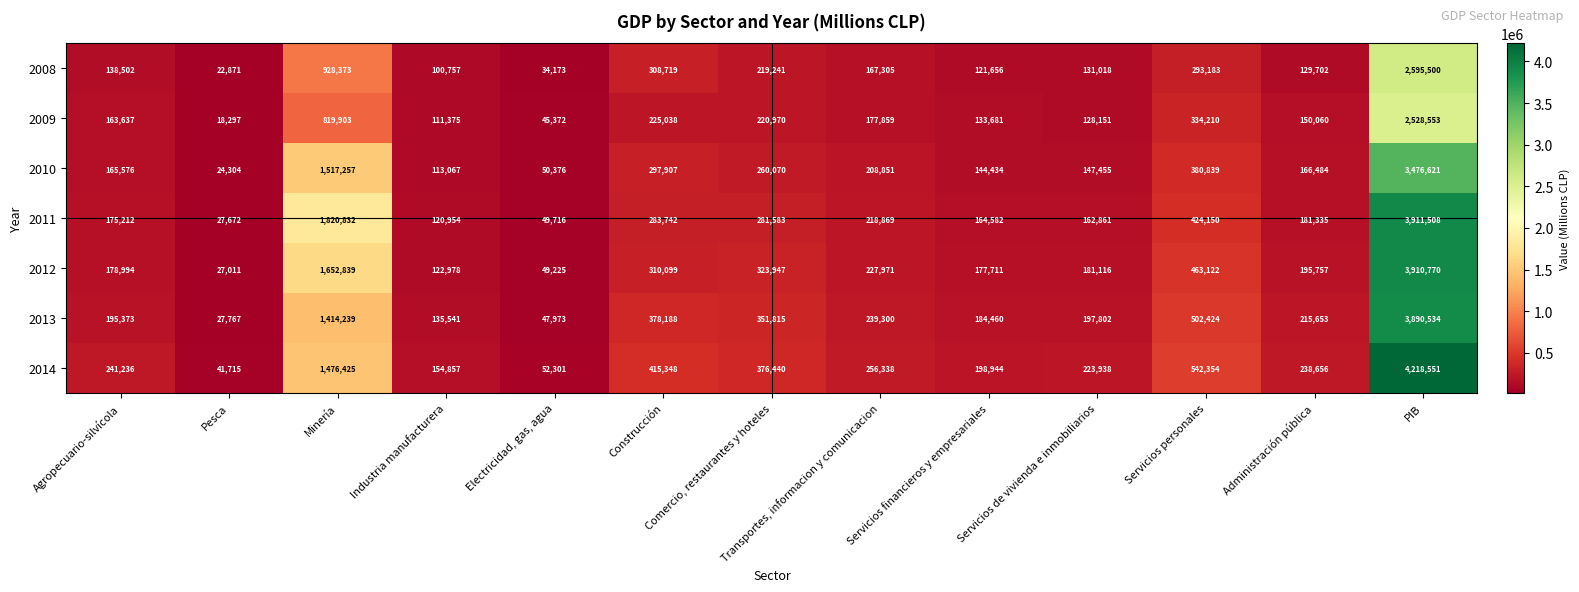

What is the greatest value displayed?

4218551